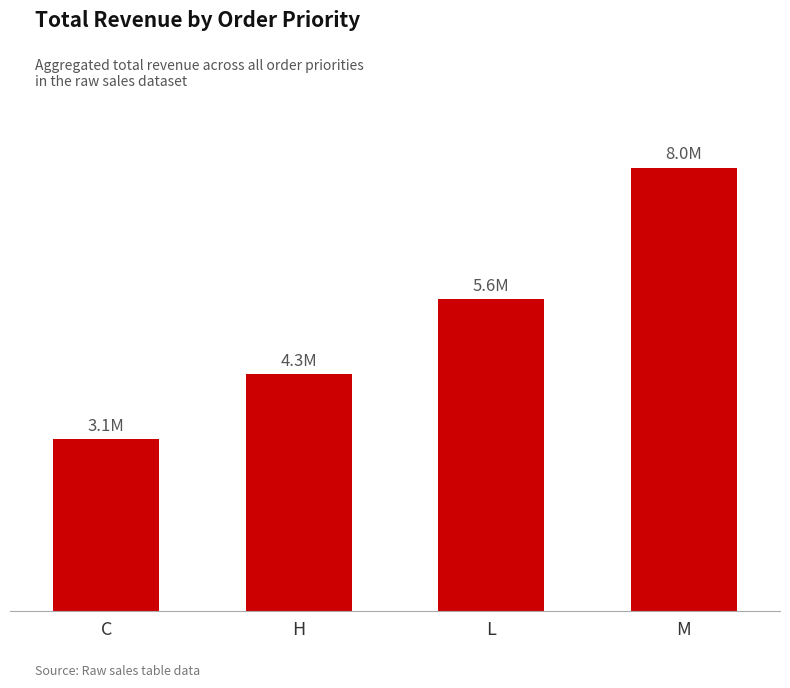

Rank the categories by value from lowest to highest.

C, H, L, M